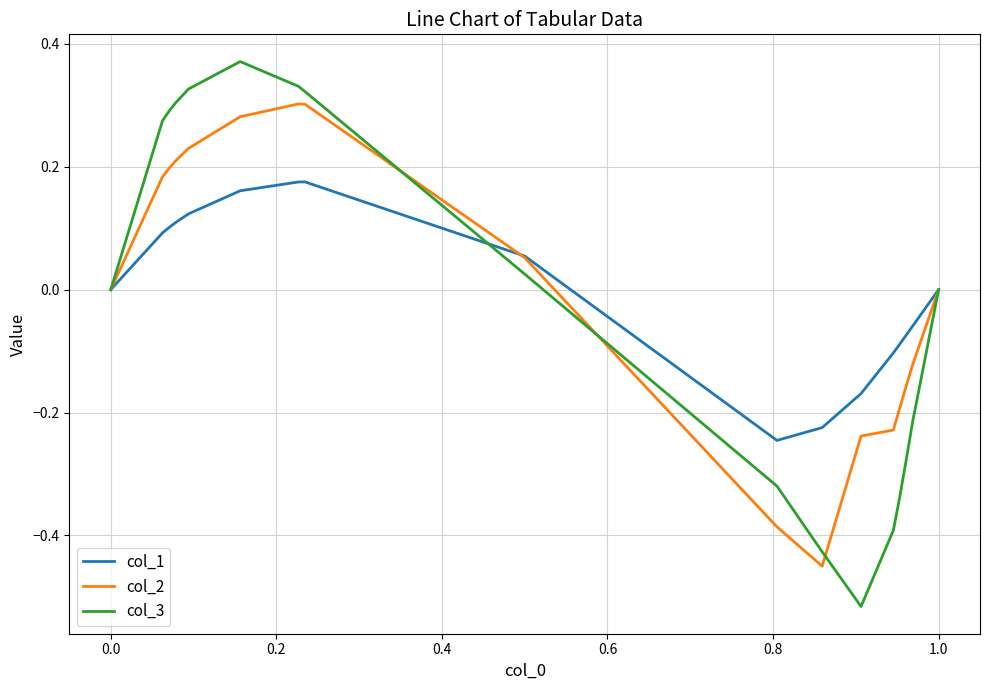

Rank the series by their maximum value, from lowest to highest.

col_1, col_2, col_3